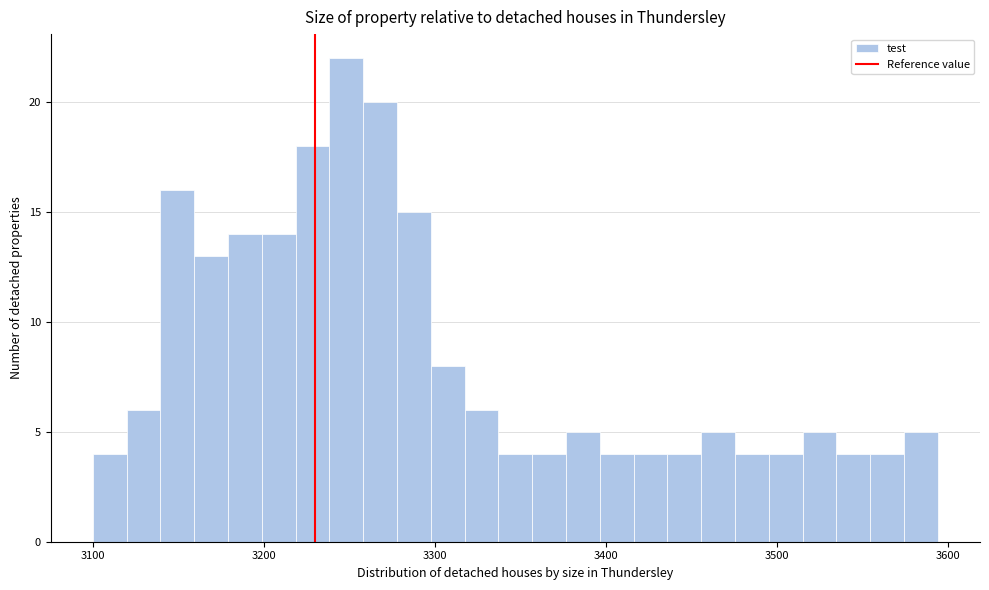

Read against the x-axis, roughly where is the centre of the tallest bar?

3250